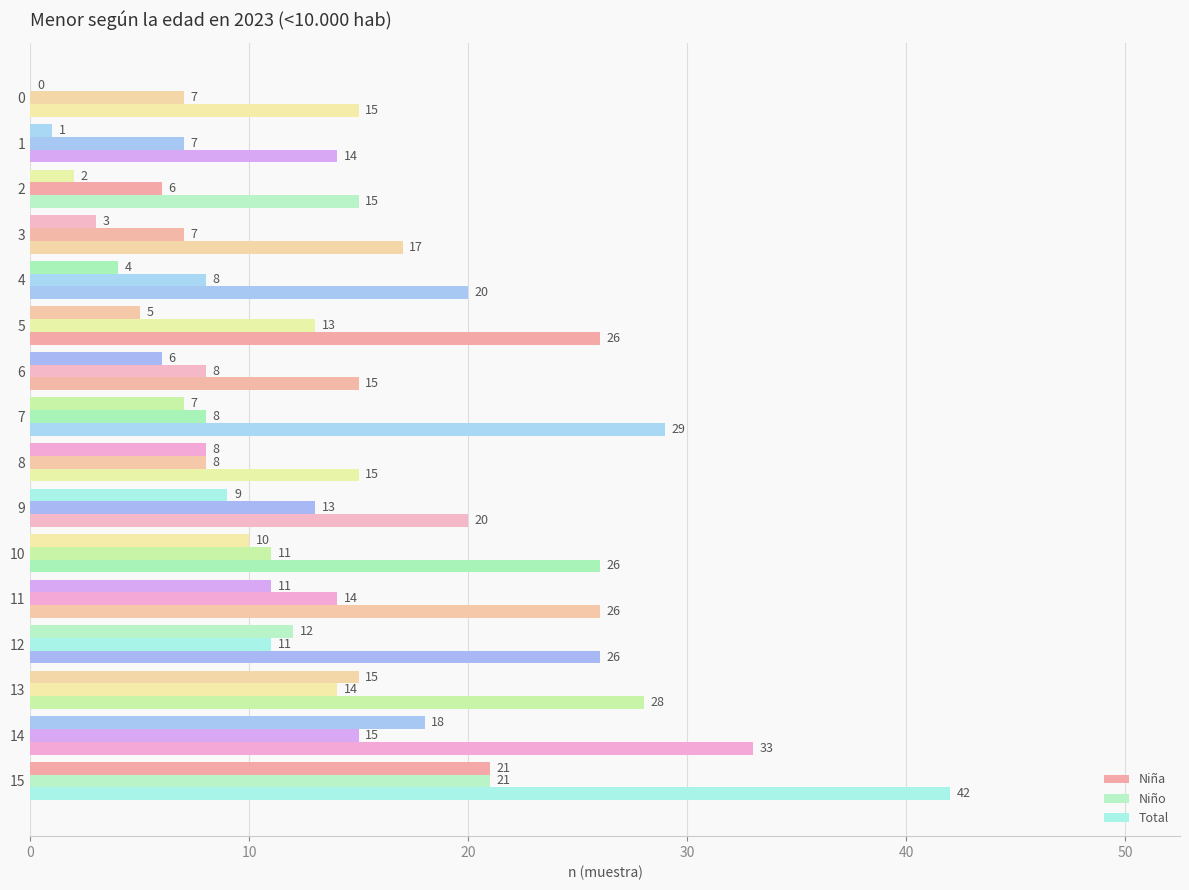

What is the highest value of the Niña series?

21